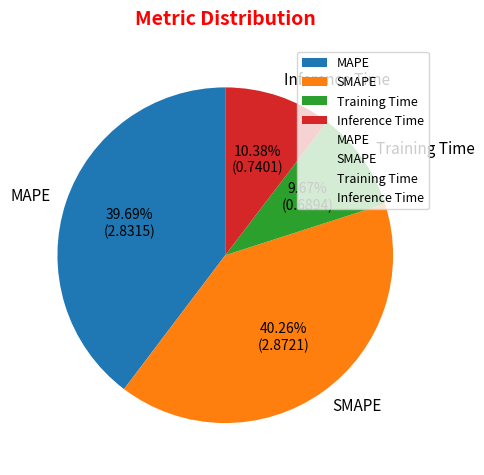

What percentage is the SMAPE slice, to the nearest percent?

40%